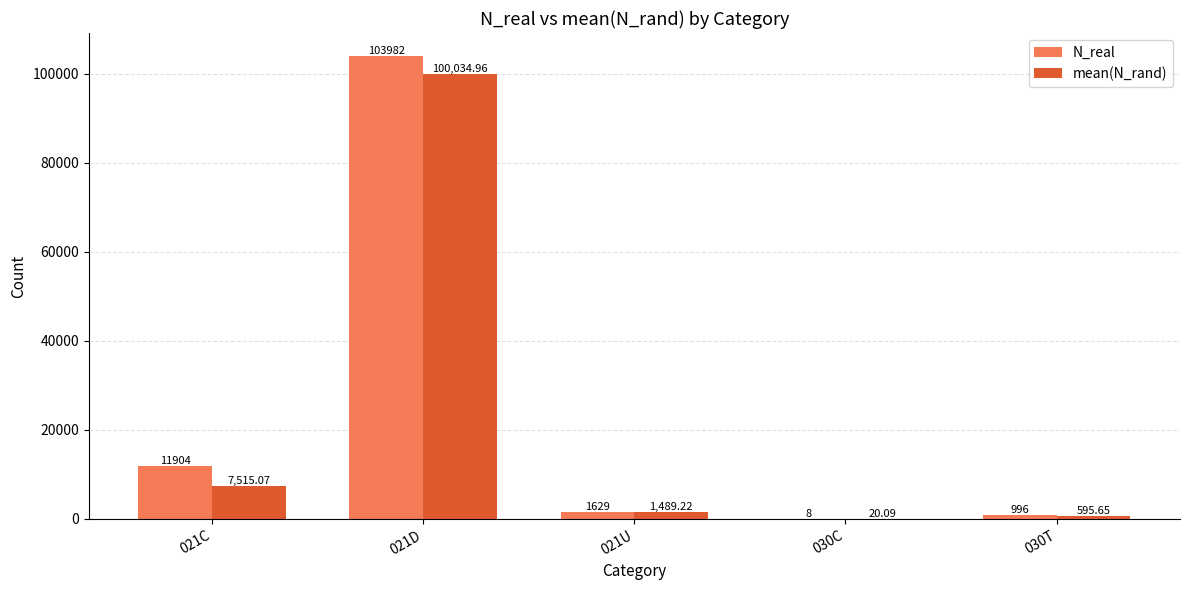

Does the chart contain stacked bars?

No